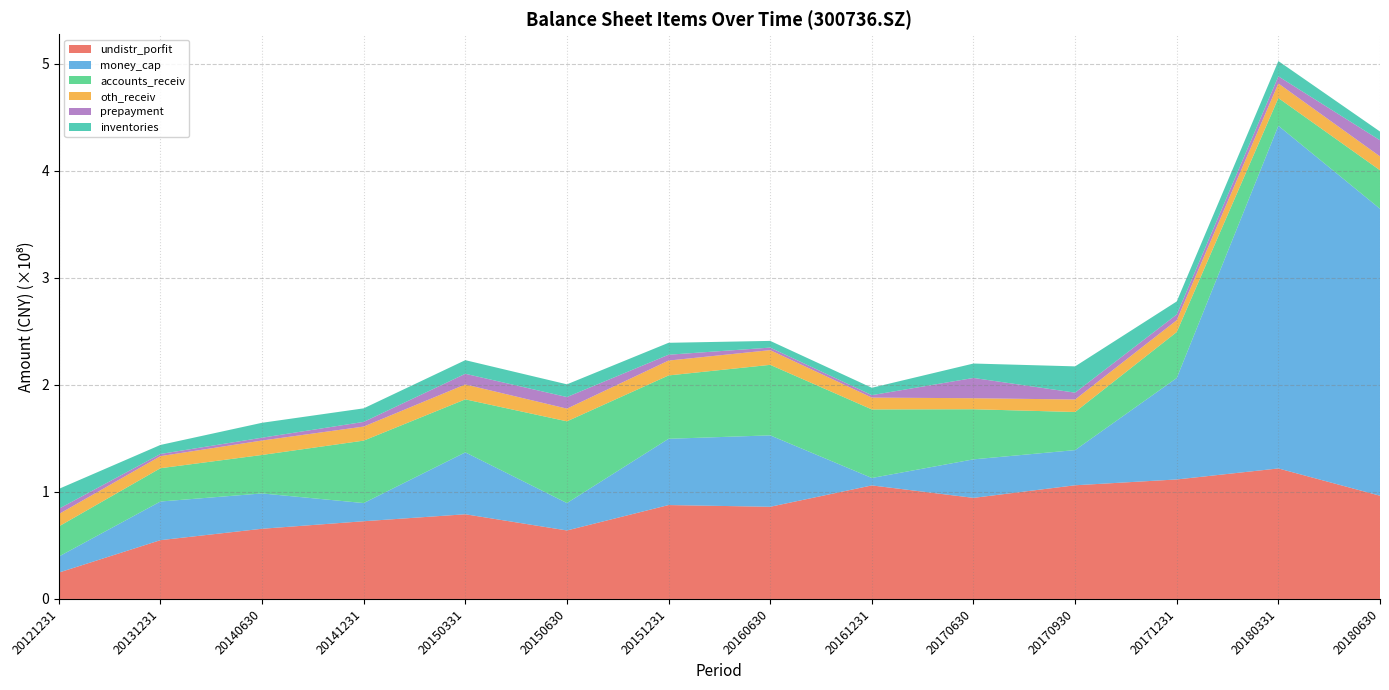

Reading right to left, what are all the values shown in this chart?

undistr_porfit: 20180630=96432916.0	20180331=121927861.2	20171231=111640454.6	20170930=106205226.5	20170630=94432878.0	20161231=106067169.9	20160630=86115528.2	20151231=87719651.0	20150630=63977657.9	20150331=79116844.1	20141231=72601625.0	20140630=65574465.4	20131231=54921046.8	20121231=24606050.7
money_cap: 20180630=268141241.7	20180331=320189638.6	20171231=94775987.6	20170930=32864111.7	20170630=35985423.4	20161231=6944922.0	20160630=66723903.5	20151231=61912578.9	20150630=25604747.4	20150331=57829045.7	20141231=16972386.2	20140630=32993909.5	20131231=36099041.3	20121231=14978159.1
accounts_receiv: 20180630=35995025.6	20180331=25918050.9	20171231=42966401.2	20170930=35601216.5	20170630=46823649.6	20161231=64059895.6	20160630=65892032.6	20151231=59214450.0	20150630=76376201.6	20150331=49542633.5	20141231=58357406.3	20140630=35968418.6	20131231=31123823.9	20121231=28152948.3
oth_receiv: 20180630=12928459.4	20180331=13628562.2	20171231=11064511.1	20170930=11667759.6	20170630=10302134.3	20161231=11053877.7	20160630=13737800.6	20151231=13893281.0	20150630=11855367.5	20150331=13926182.8	20141231=13133850.6	20140630=13480399.2	20131231=11285216.6	20121231=11550005.1
prepayment: 20180630=15091655.9	20180331=6631358.5	20171231=5325067.4	20170930=6401274.1	20170630=18937491.9	20161231=2283803.0	20160630=2368945.5	20151231=5434804.5	20150630=10824500.4	20150331=9952240.6	20141231=4355003.7	20140630=2642008.3	20131231=2023228.8	20121231=4917457.6
inventories: 20180630=8136944.6	20180331=14291646.4	20171231=12206280.2	20170930=24568640.2	20170630=13477117.6	20161231=6891117.4	20160630=6274900.1	20151231=11157037.6	20150630=11894040.7	20150331=12744276.0	20141231=12661634.1	20140630=13929016.9	20131231=8435029.0	20121231=18601973.8